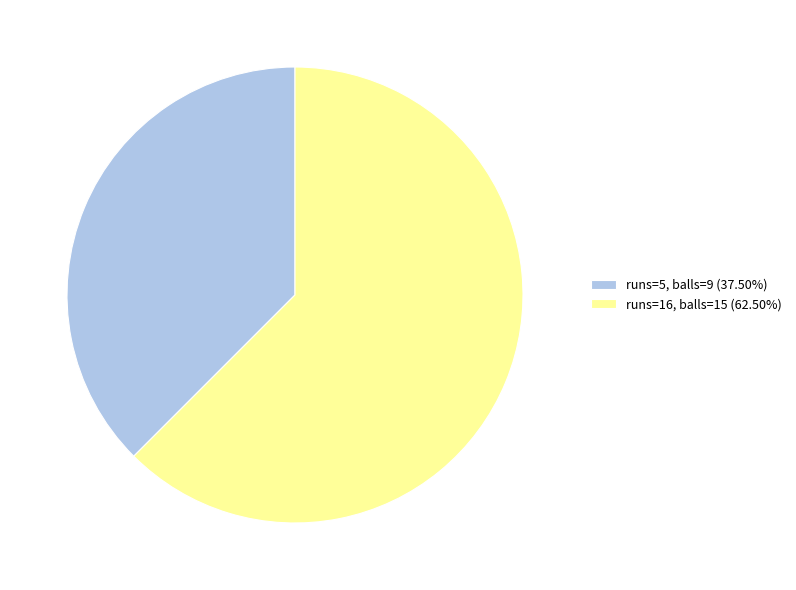

Is the sum of runs=16, balls=15 (62.50%) and runs=5, balls=9 (37.50%) greater than half?

Yes